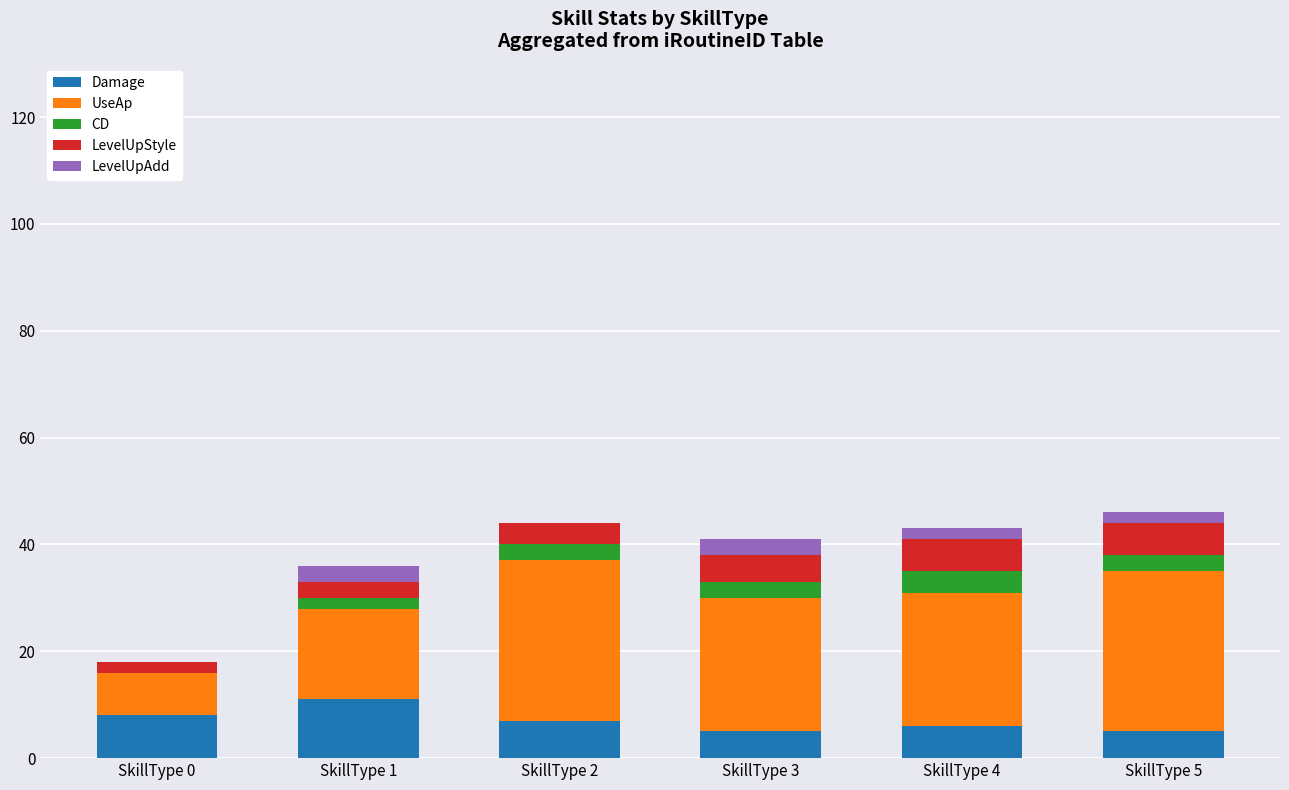

The Damage series shows 4 at SkillType 0. True or false?

False